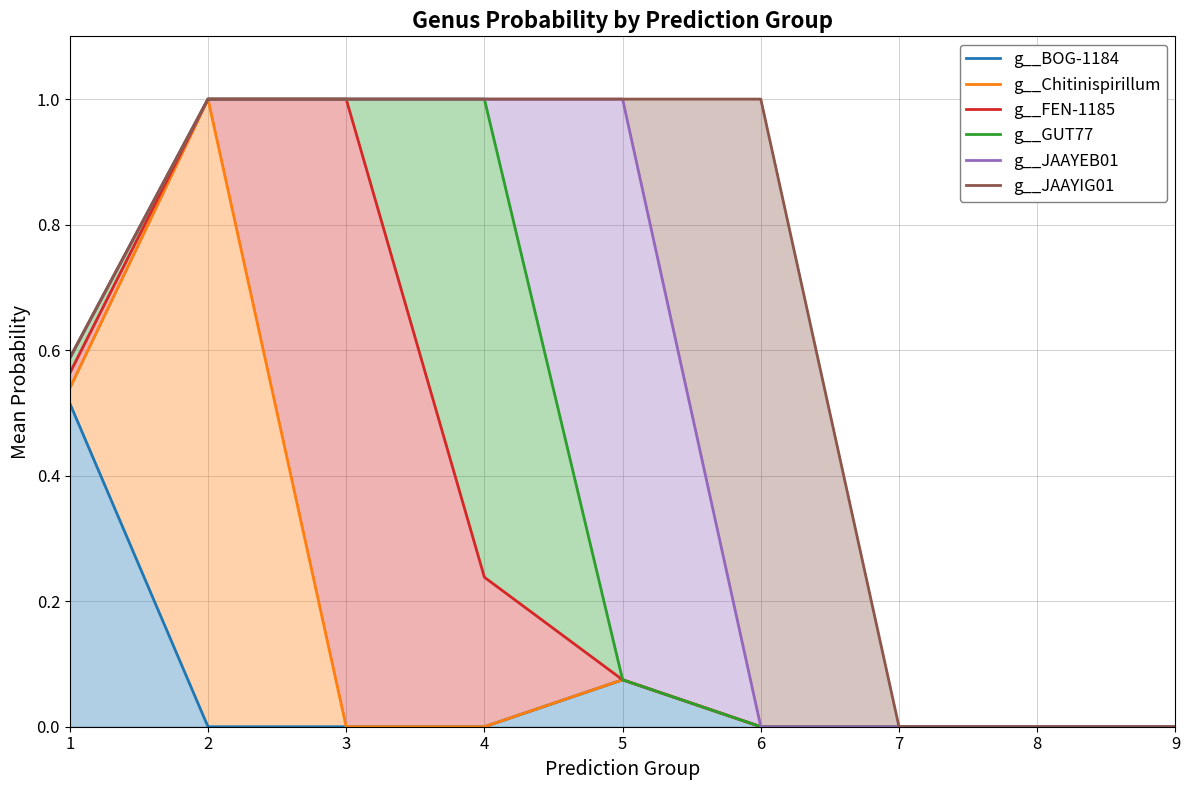

In g__Chitinispirillum, how many points are higher than both neighbors (excluding endpoints)?

2